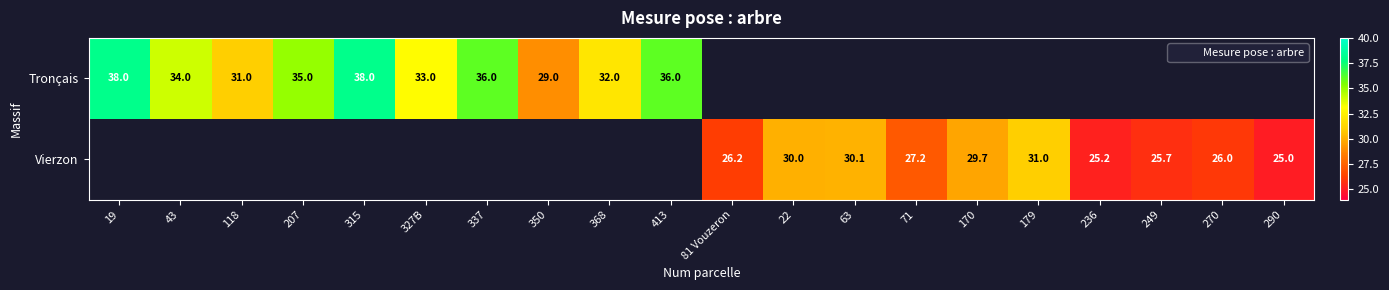

Between 43 and 118, which series saw the biggest shift?

Tronçais